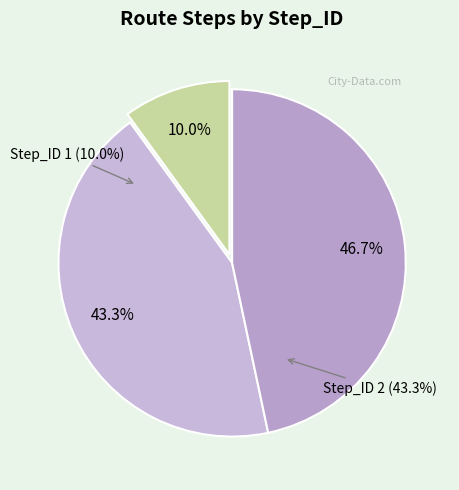

Is it true that Step_ID 3 is 39% of the pie?

False